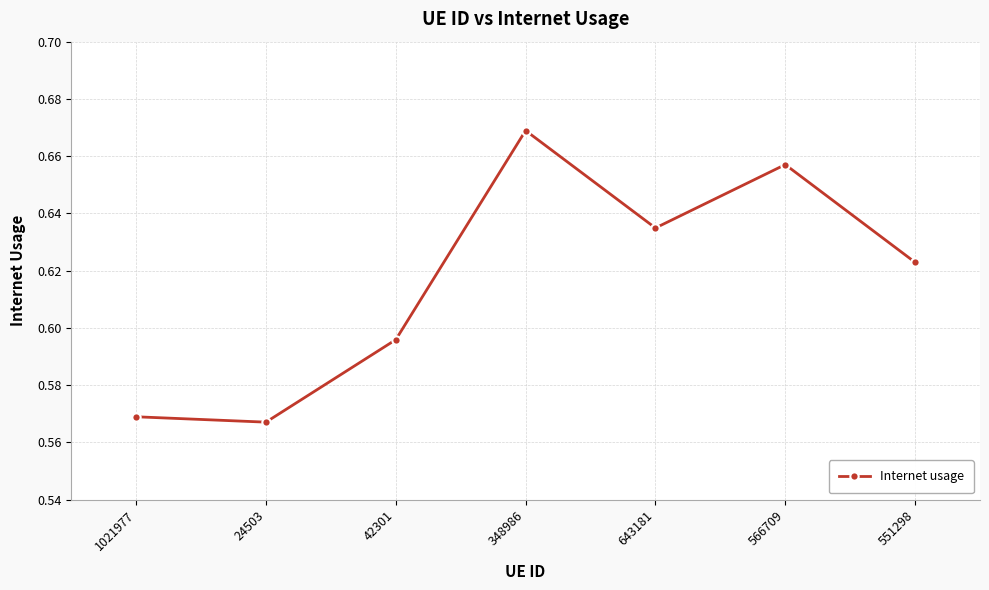

How many values are between 0 and 1?

7